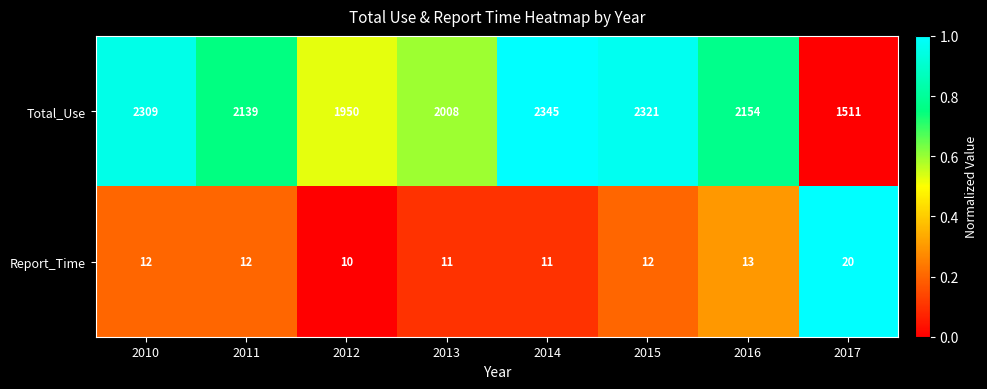

Is the value of Total_Use at 2013 greater than the value of Report_Time at 2011?

Yes